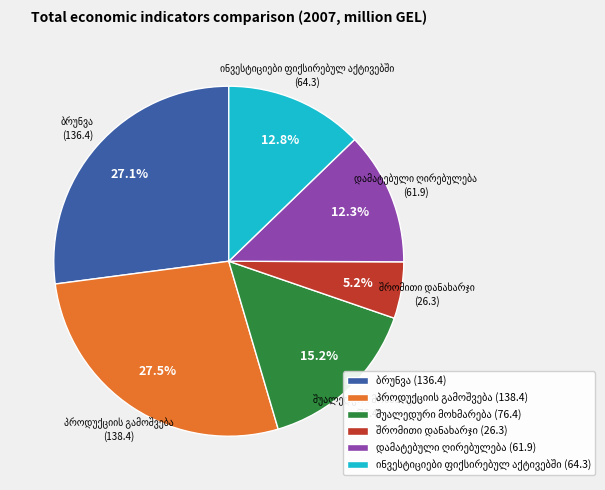

Count the number of slices in the pie.

6